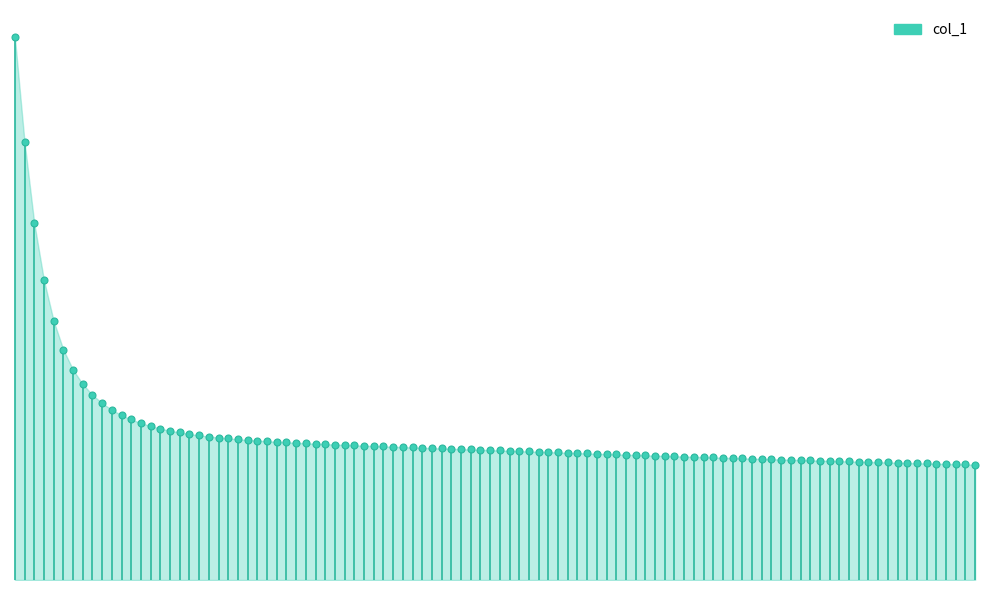

The chart shows a value of -2.4 at 0. True or false?

False